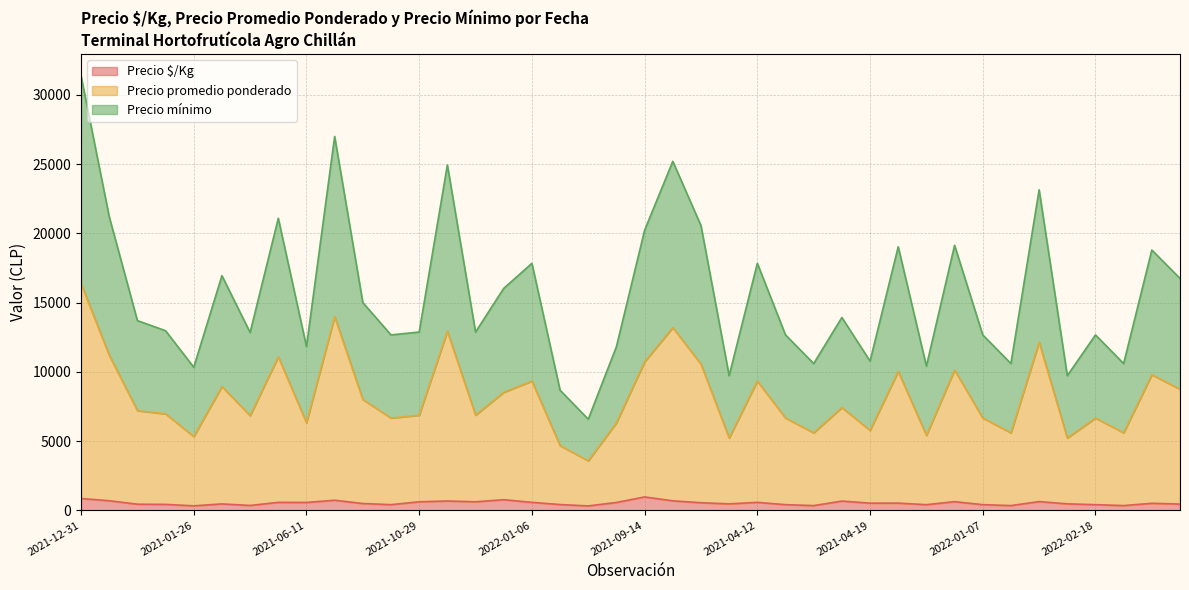

At which category is the sum across all series the highest?

2021-12-31